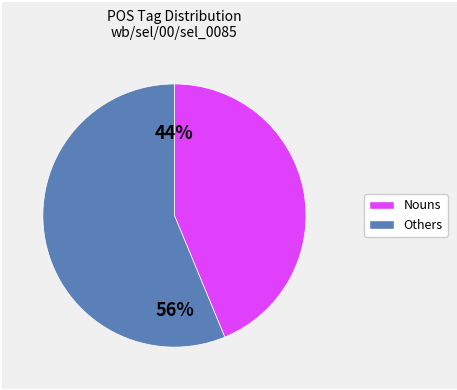

To the nearest percent, what is the average slice percentage?

50%